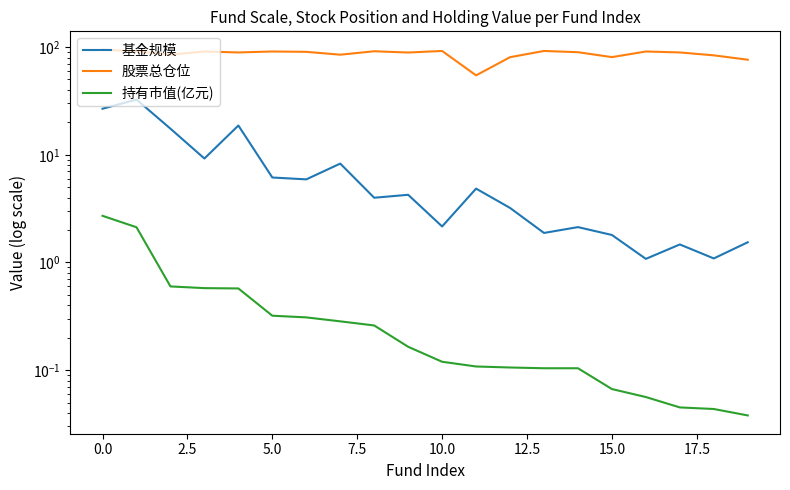

True or false: 股票总仓位 and 持有市值(亿元) intersect in this chart.

False